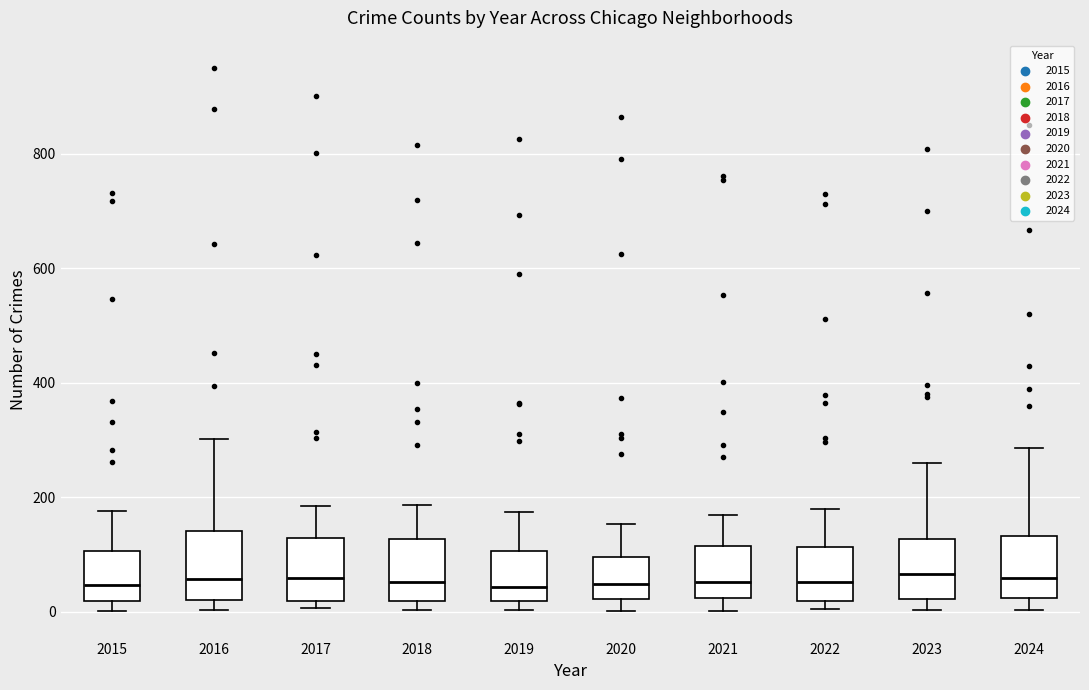

Where does the upper whisker of the box at x = 2015 end on the y-axis? The values are not printed on the chart, so give them approximately, as read against the axis.

180